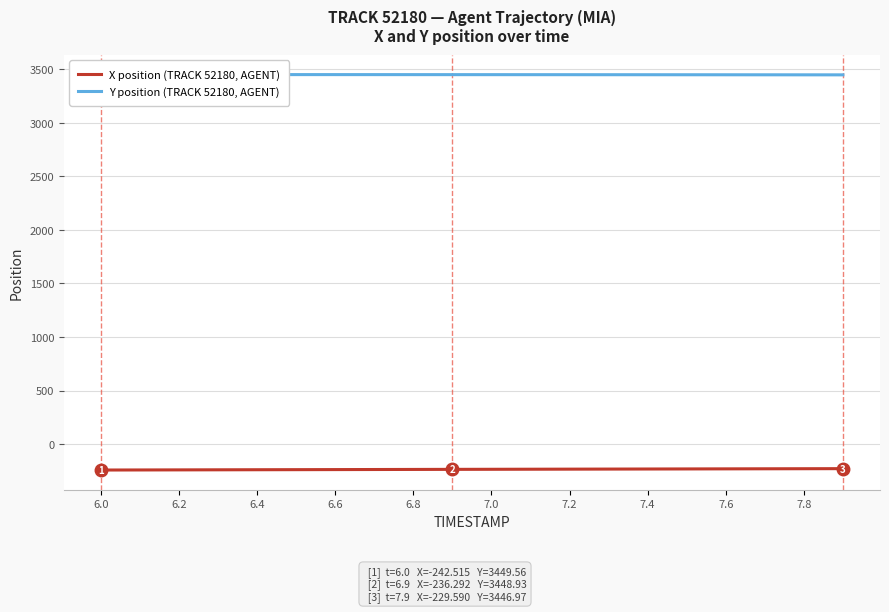

True or false: Y position (TRACK 52180, AGENT) and X position (TRACK 52180, AGENT) intersect in this chart.

False